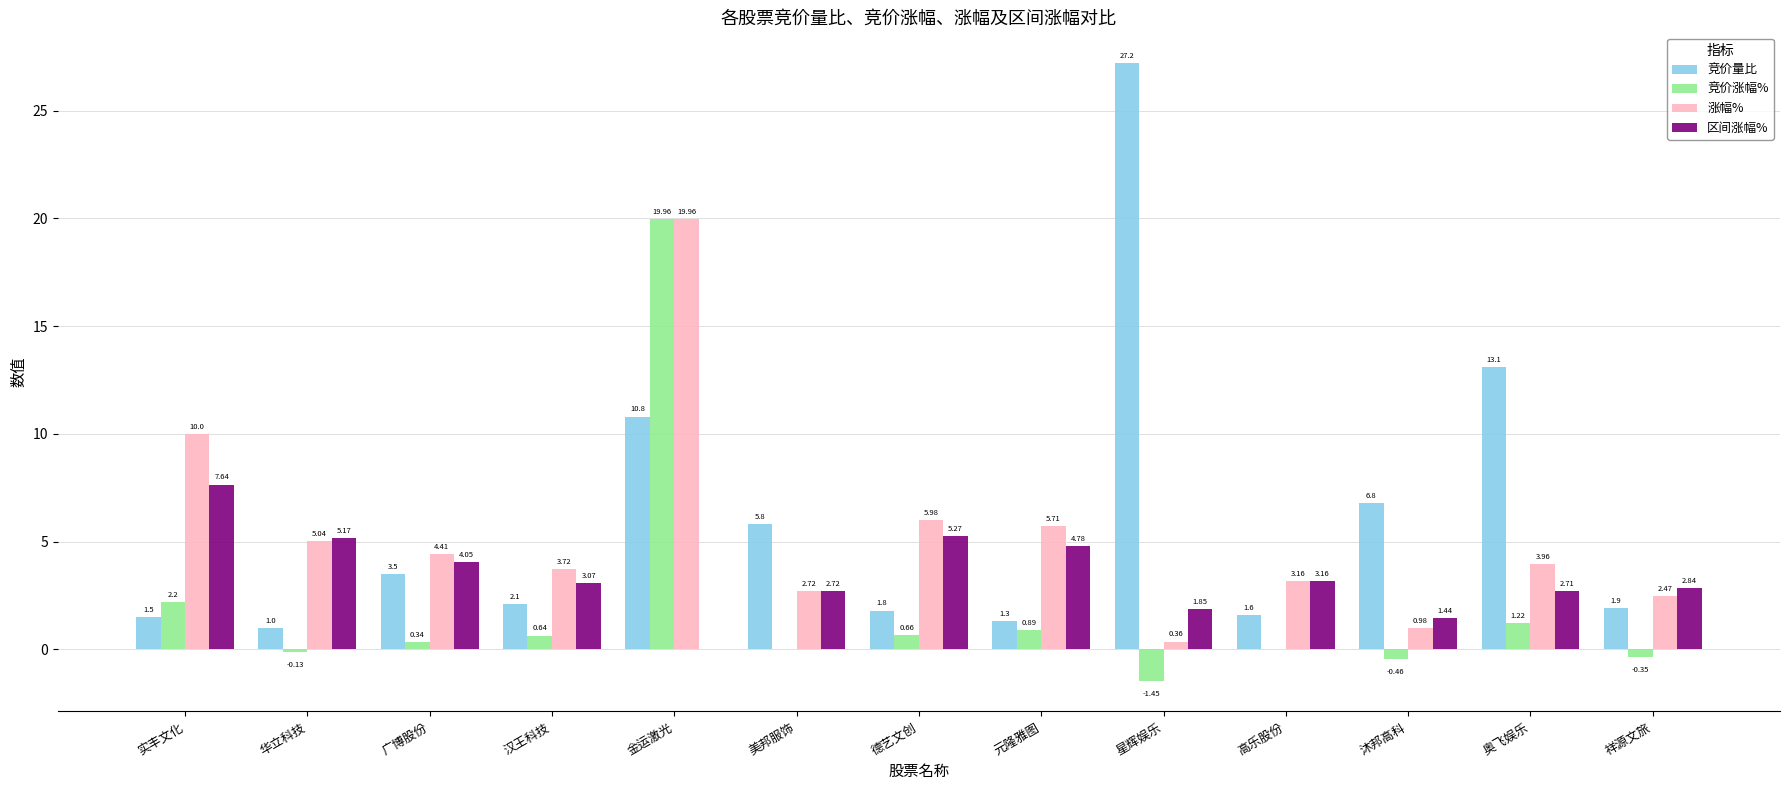

Where does the 涨幅% series first go above 3?

实丰文化